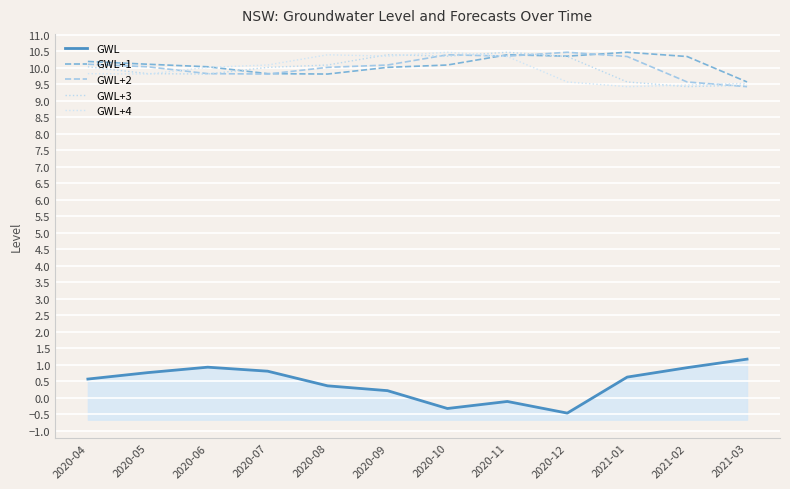

What is the label of the 3rd point from the left?

2020-06